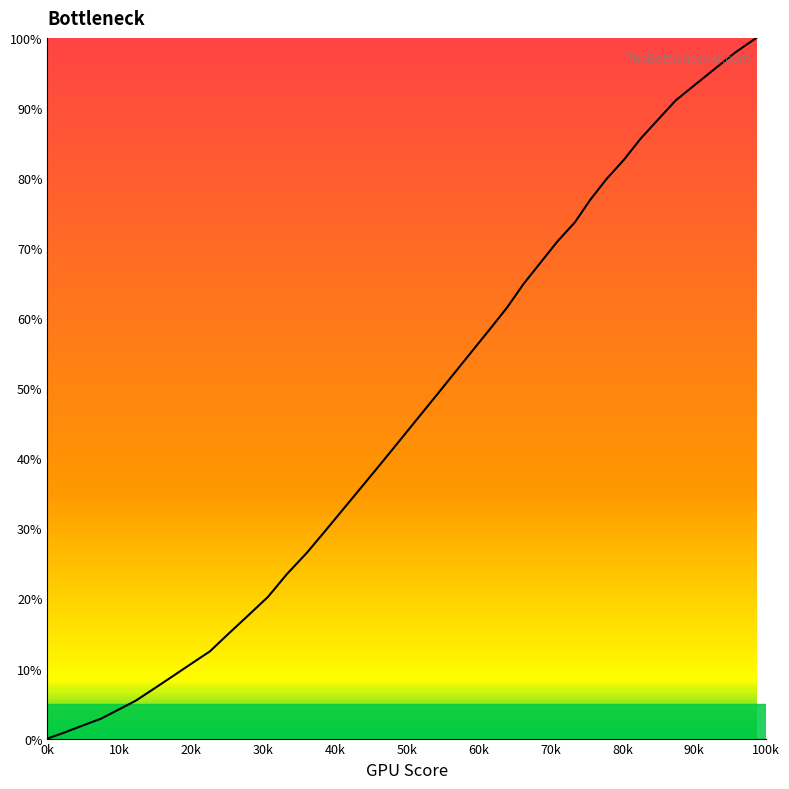

What is the difference between the maximum and minimum values?

100.0